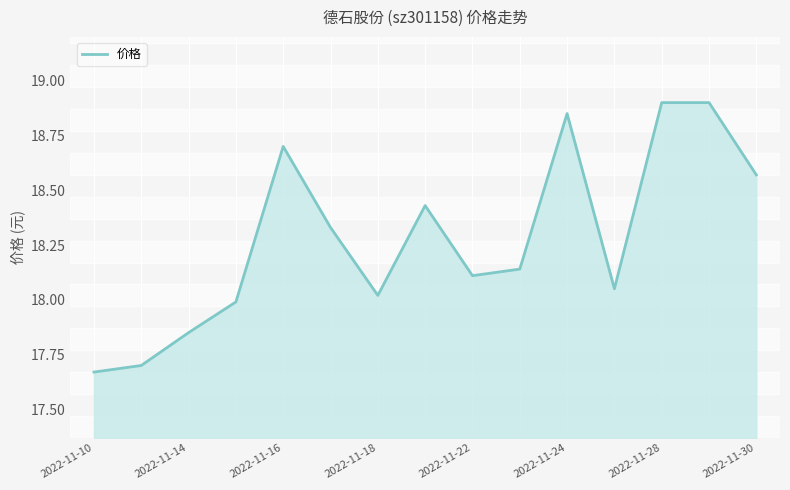

Where is the first local maximum?

2022-11-16